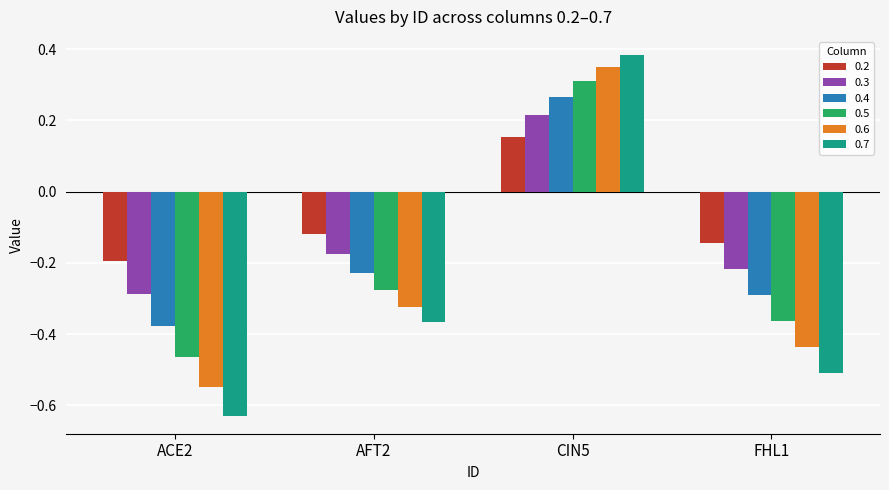

How many 0.4 values are between 0 and 1?

1